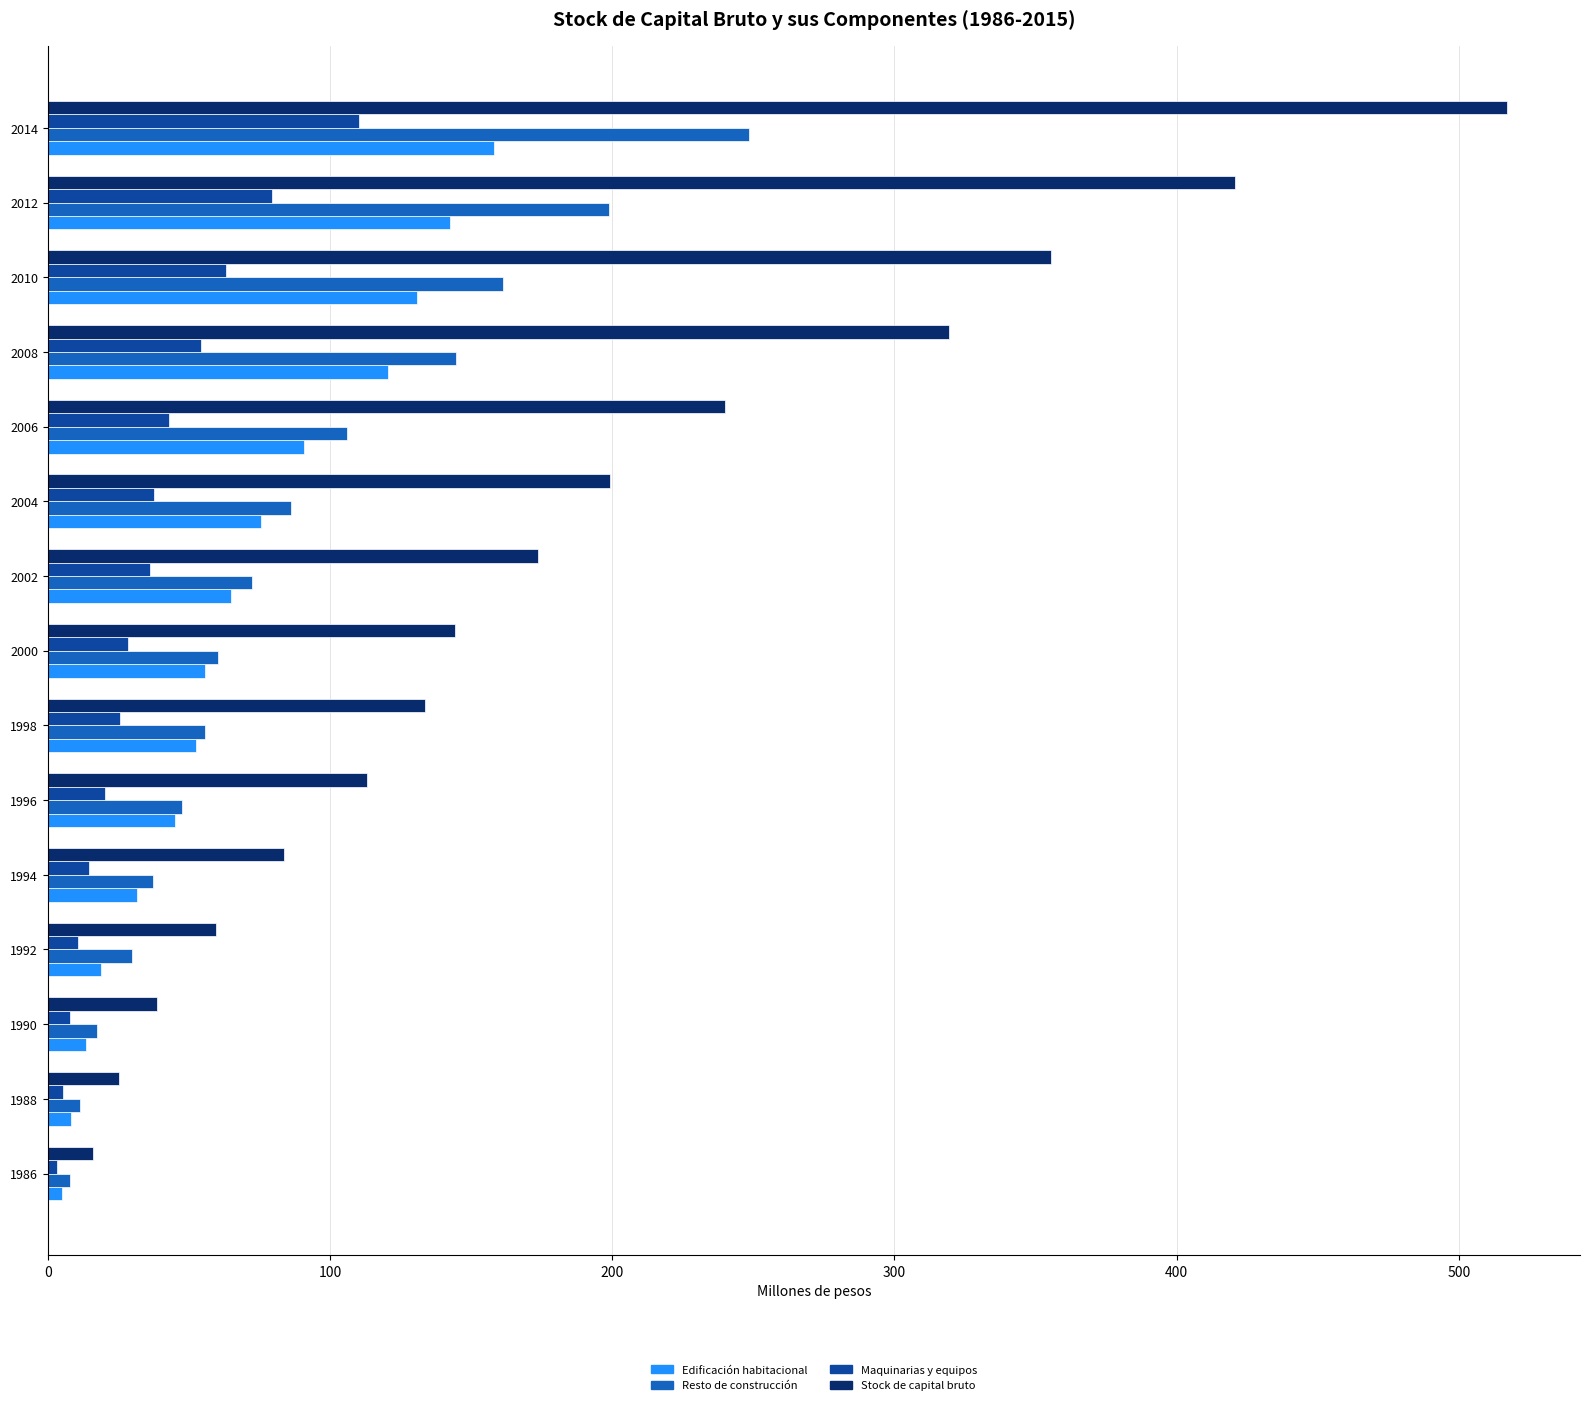

How many distinct data groups are displayed?

4